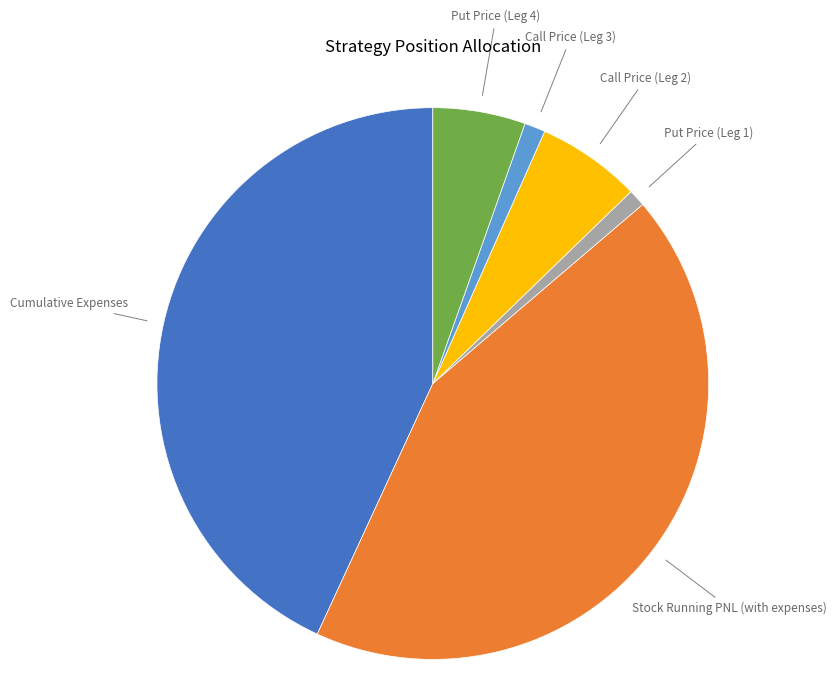

Is there a majority slice in this chart?

No